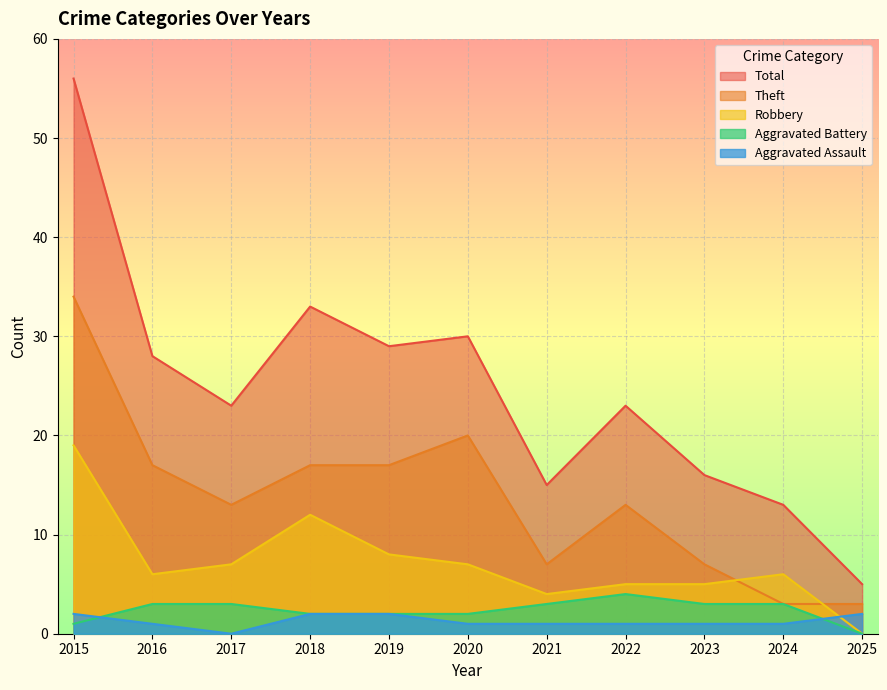

Is the value of Aggravated Battery at 2015 greater than the value of Theft at 2020?

No